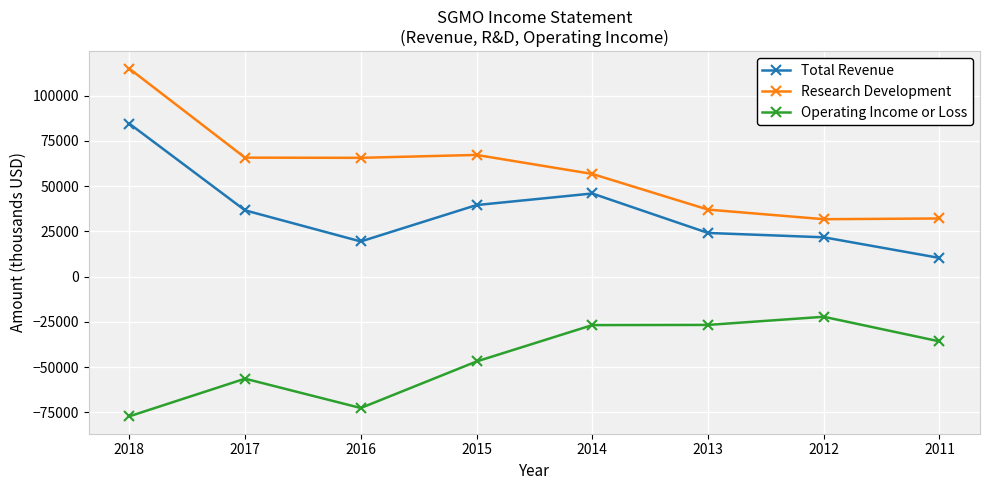

What is the difference between the second highest and second lowest values in the Total Revenue series?

26500